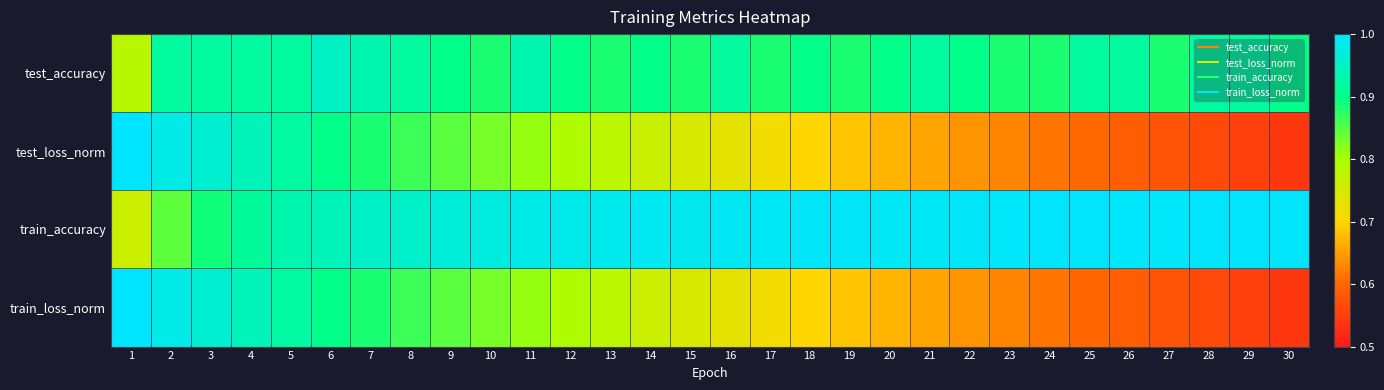

What is the total value across all series at 23?

3.1